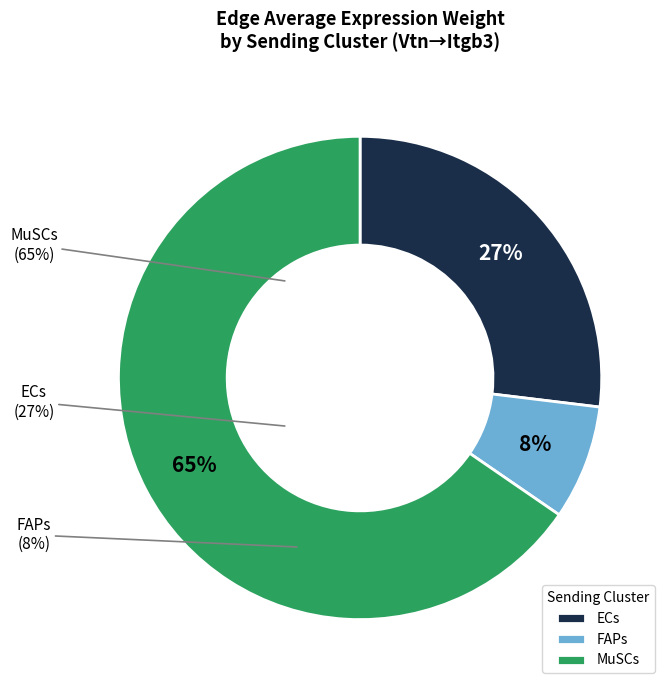

What is the largest slice in the pie chart?

MuSCs